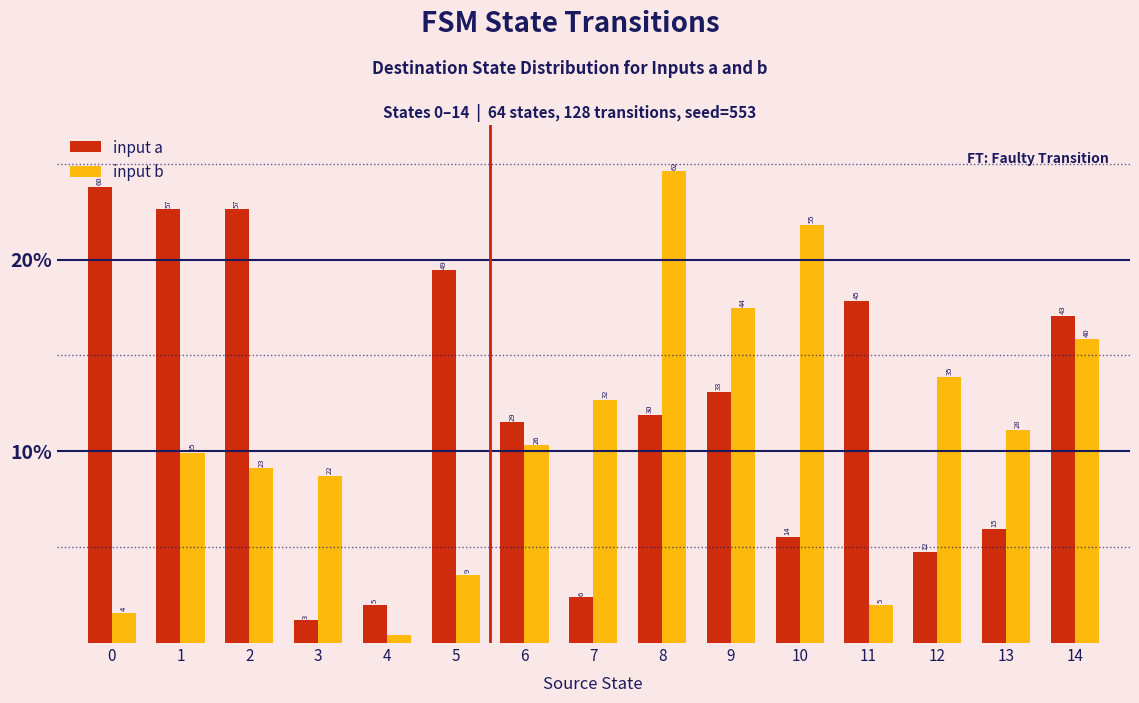

How many bars are there in each group?

2